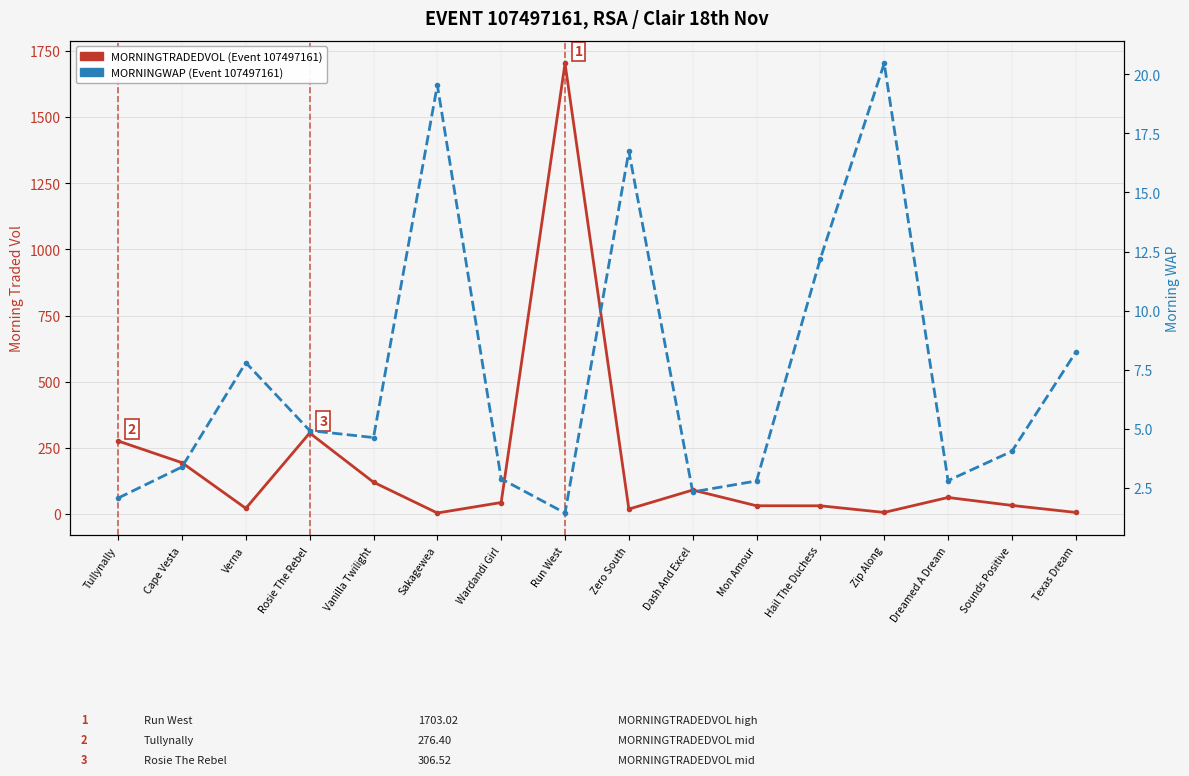

Between Cape Vesta and Verna, which is larger?

Cape Vesta